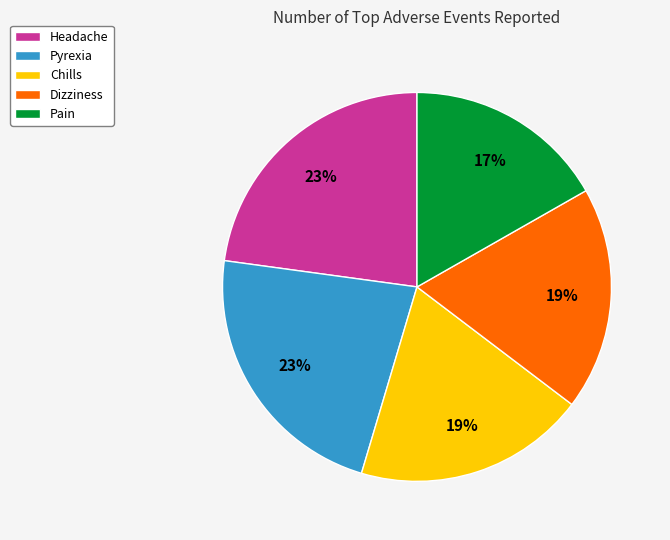

Which has a higher value, Dizziness or Headache?

Headache